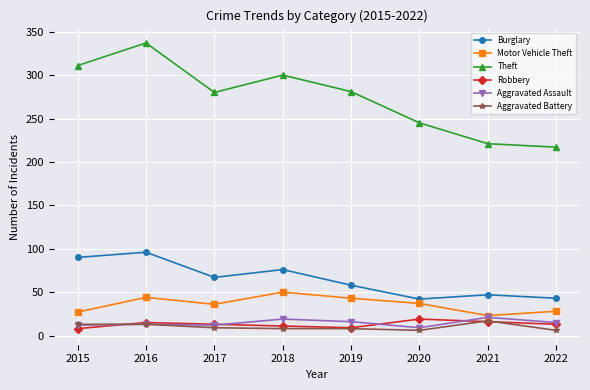

Which series has the largest total across all categories?

Theft